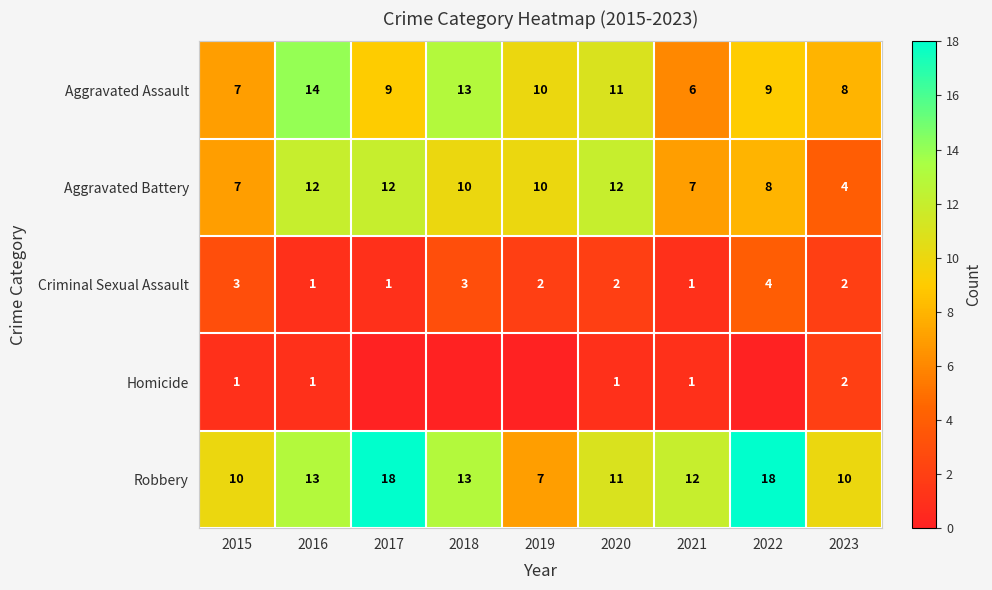

The Robbery series shows 6 at 2015. True or false?

False